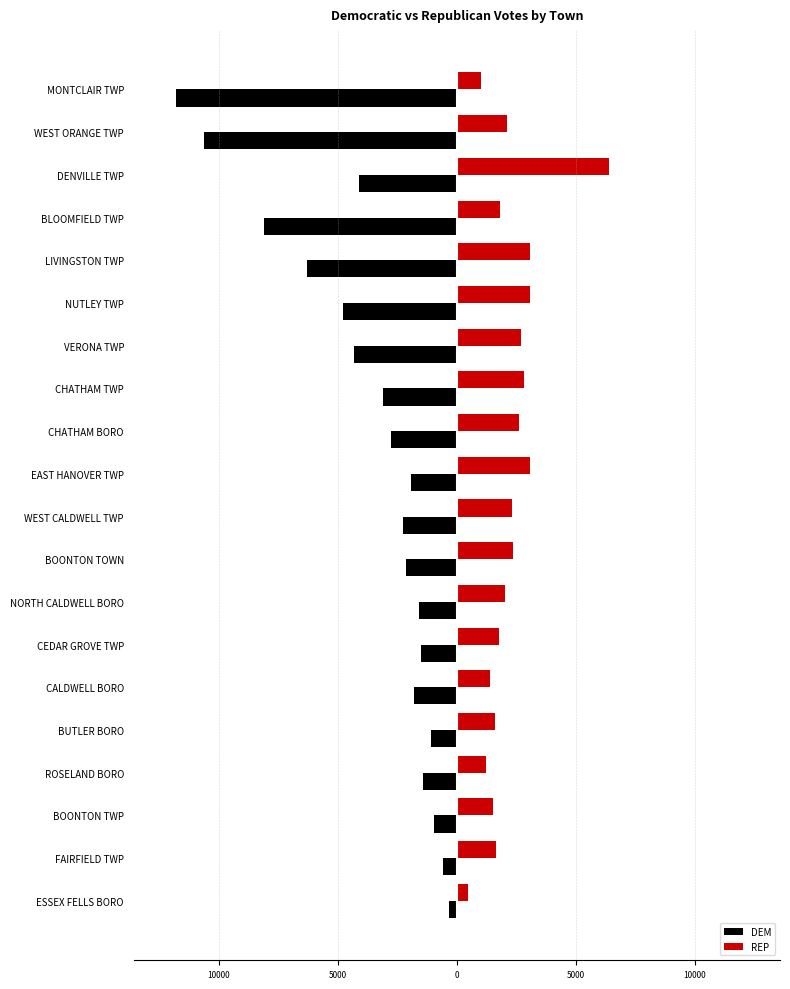

What is the minimum value shown in the chart?

-11812